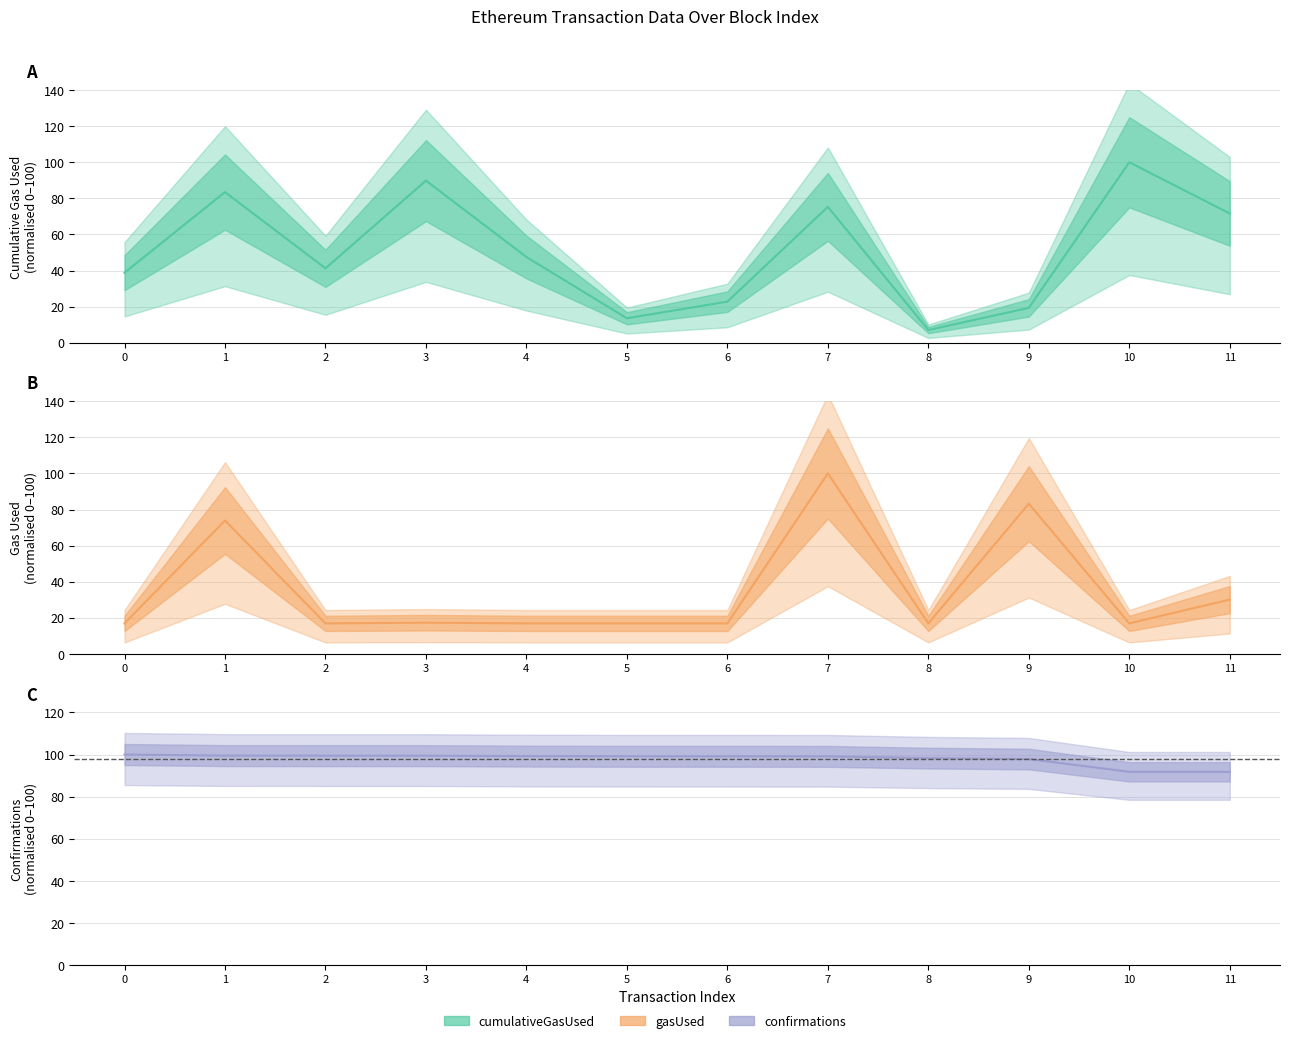

Reading right to left, list all the values displayed in this chart.

cumulativeGasUsed: 71.6	100.0	19.3	7.0	75.3	22.7	13.5	47.5	89.8	41.2	83.5	38.8
gasUsed: 30.1	16.9	83.2	16.9	100.0	16.9	16.9	16.9	17.3	16.9	73.9	16.9
confirmations: 91.8	91.8	97.8	98.3	99.1	99.1	99.1	99.2	99.5	99.5	99.5	100.0